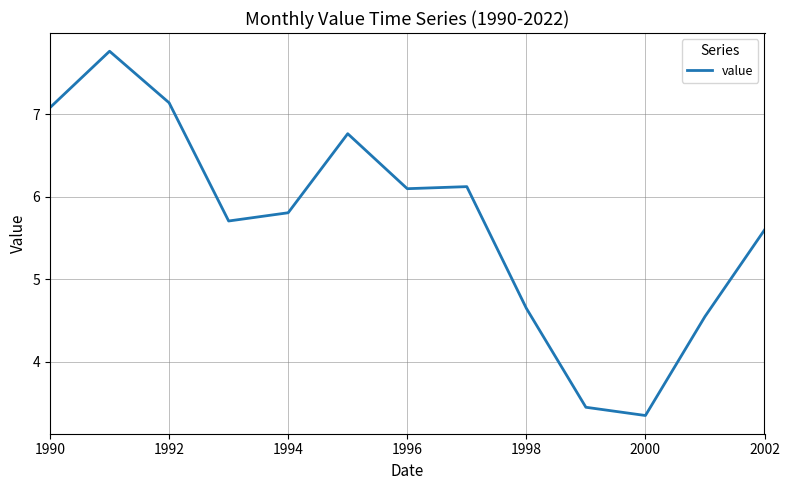

What is the maximum value shown in the chart?

7.8